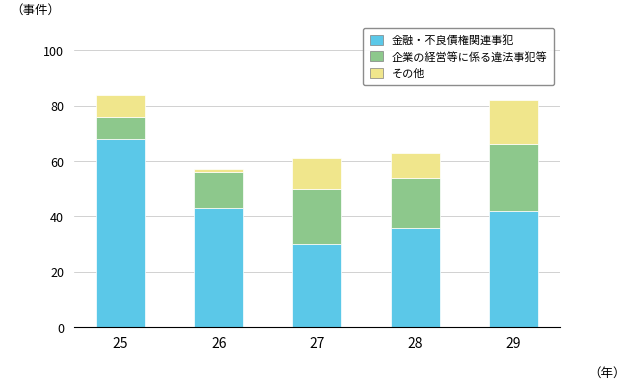

The 金融・不良債権関連事犯 series shows 36 at 28. True or false?

True